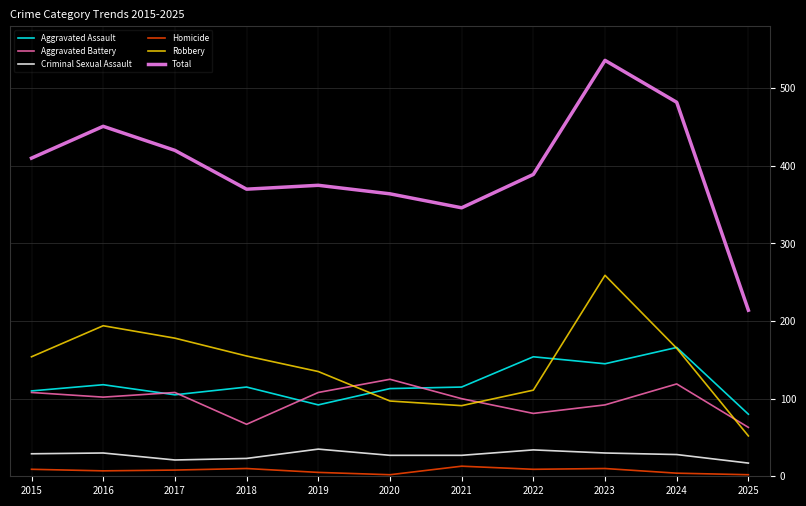

What is the difference between the maximum and minimum values in the Robbery series?

207